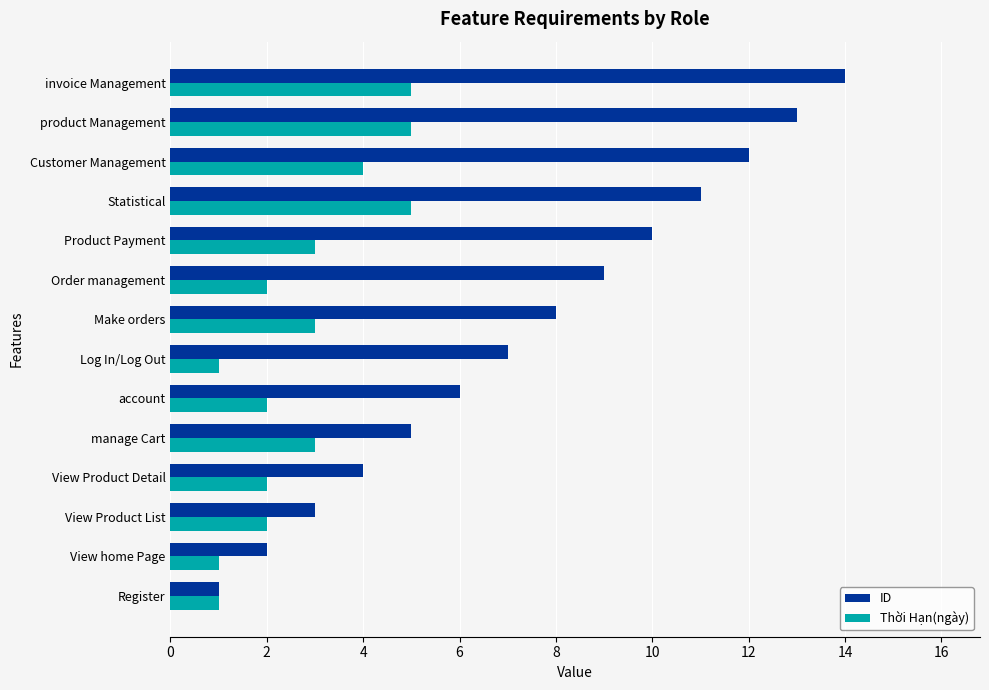

At which category is the sum across all series the highest?

invoice Management